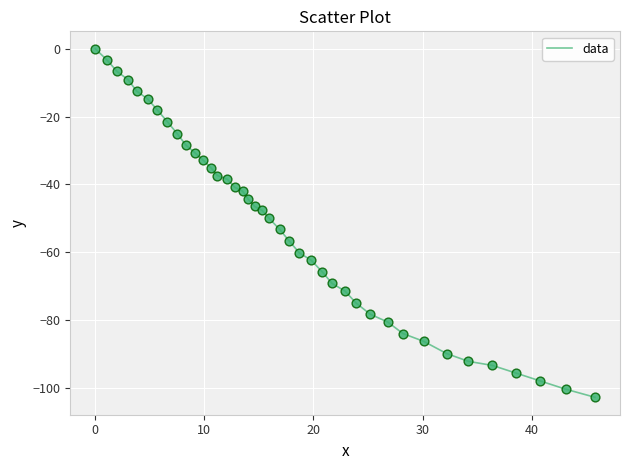

What is the minimum value shown in the chart?

-102.8